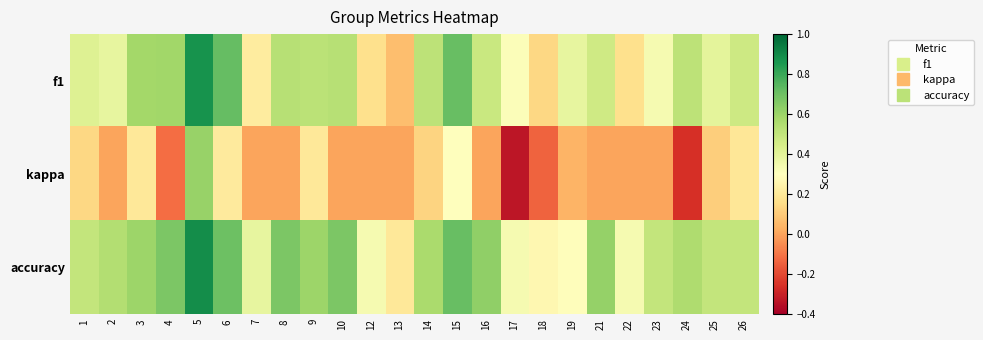

What is the spread (max minus min) of values at 8?

0.7